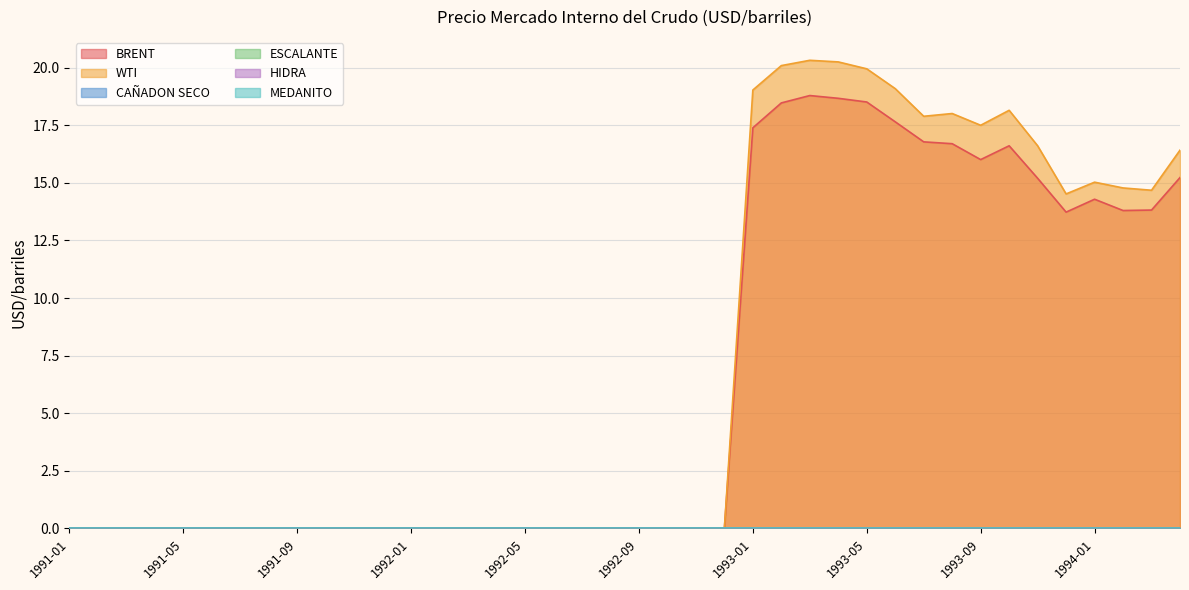

Which series changed the most between 1992-10 and 1992-12?

BRENT